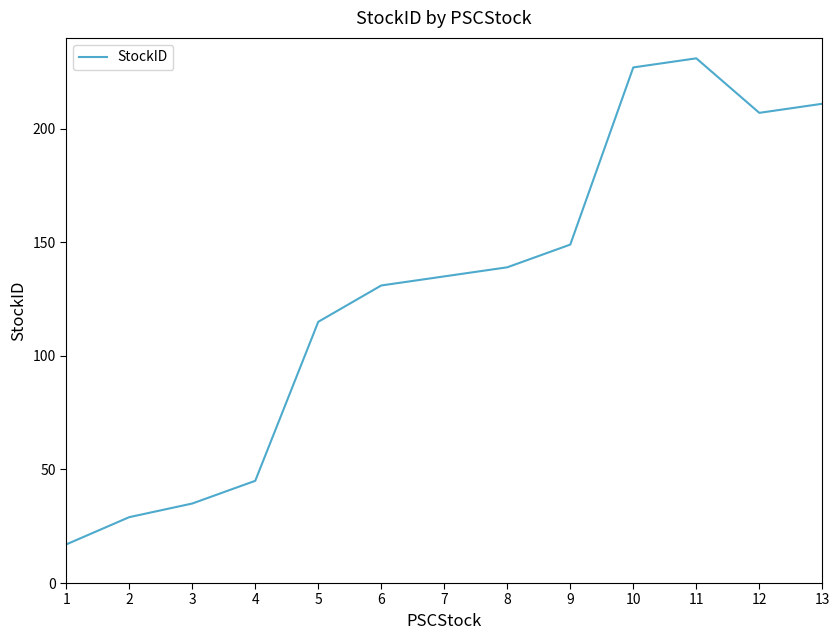

What is the maximum value shown in the chart?

231